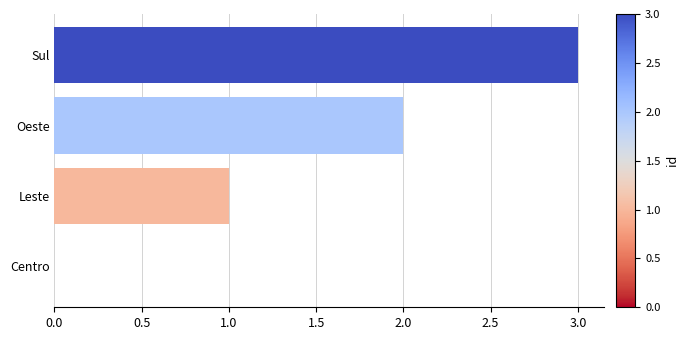

What is the maximum value shown in the chart?

3